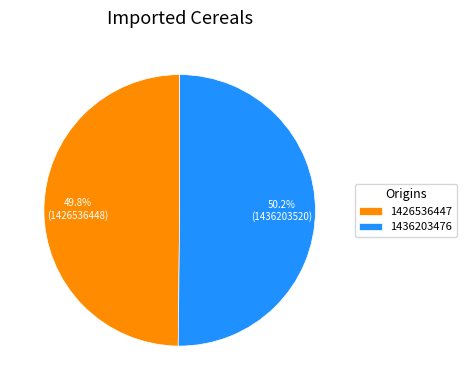

Does any single category account for the majority?

Yes